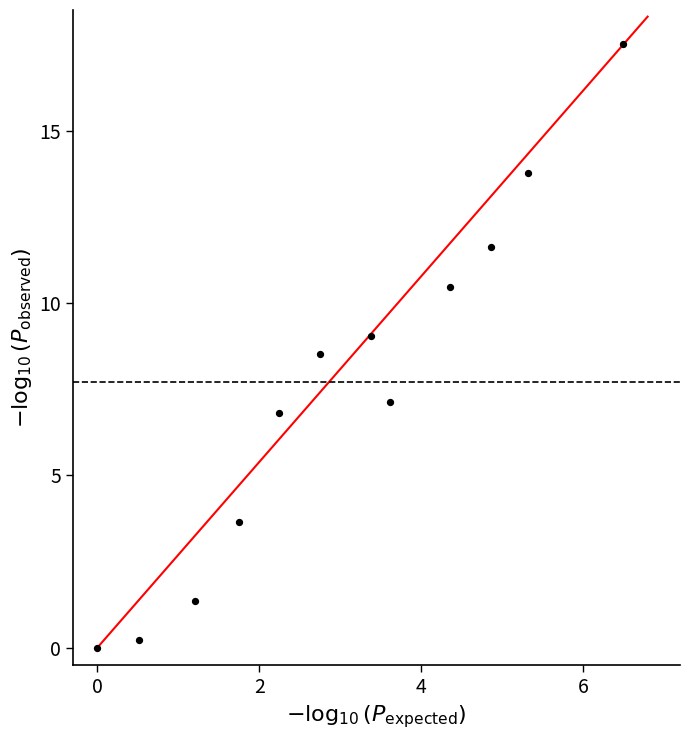

What is the average Y value?

7.5